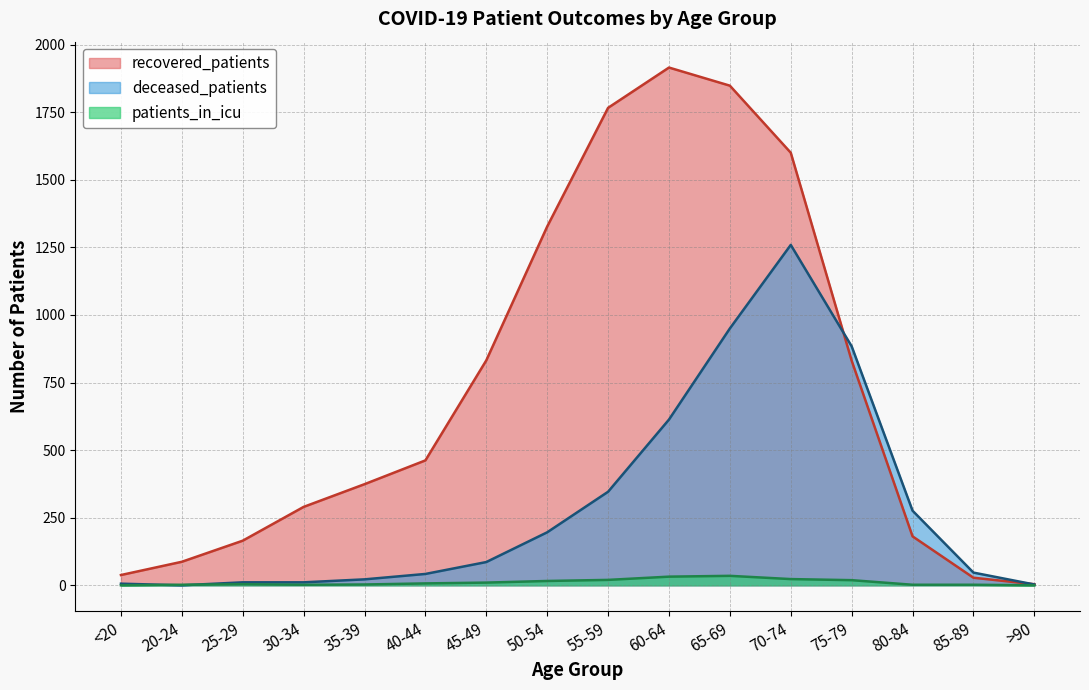

Reading left to right, list all the values displayed in this chart.

recovered_patients: 38	87	165	290	374	462	832	1327	1766	1915	1848	1600	831	181	28	4
deceased_patients: 6	0	11	11	22	42	86	196	346	613	950	1259	884	276	47	3
patients_in_icu: 0	2	4	2	3	7	10	16	20	32	35	23	19	2	2	0